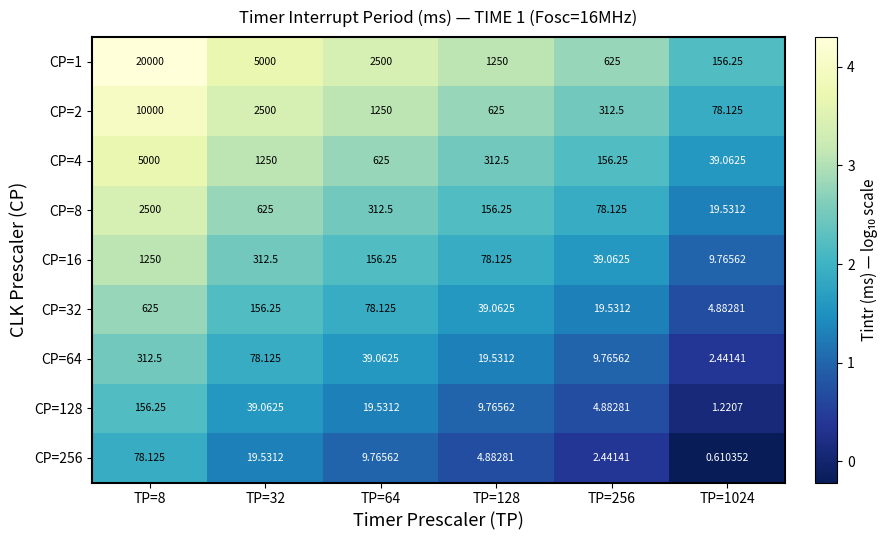

Is the value of CP=8 at TP=1024 greater than the value of CP=128 at TP=32?

No